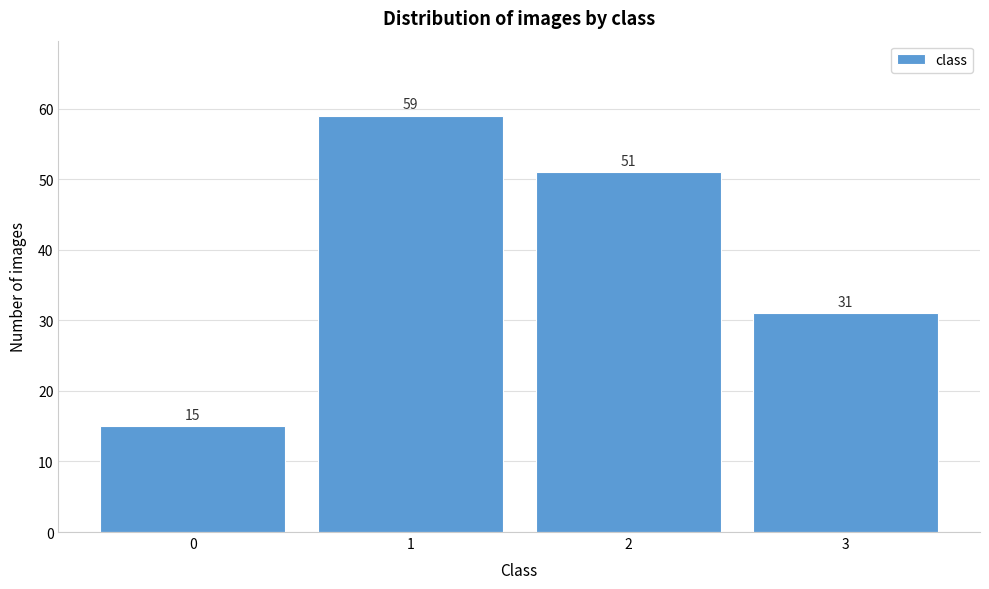

Reading right to left, transcribe all the data shown in this chart.

3=31	2=51	1=59	0=15